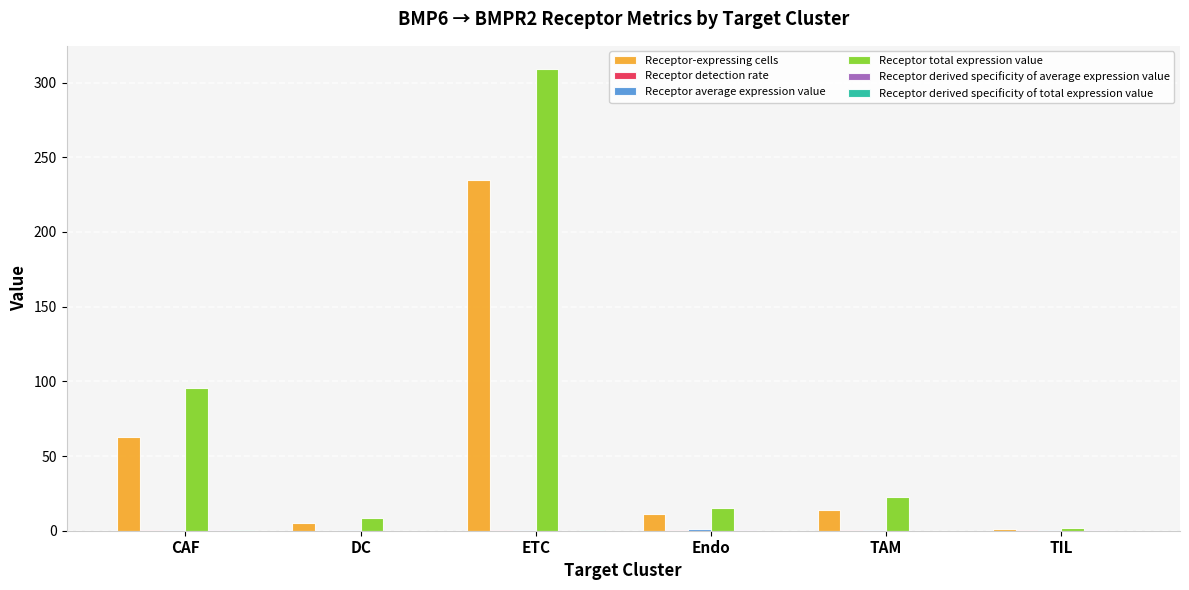

At which label is Receptor total expression value closest to 155?

CAF